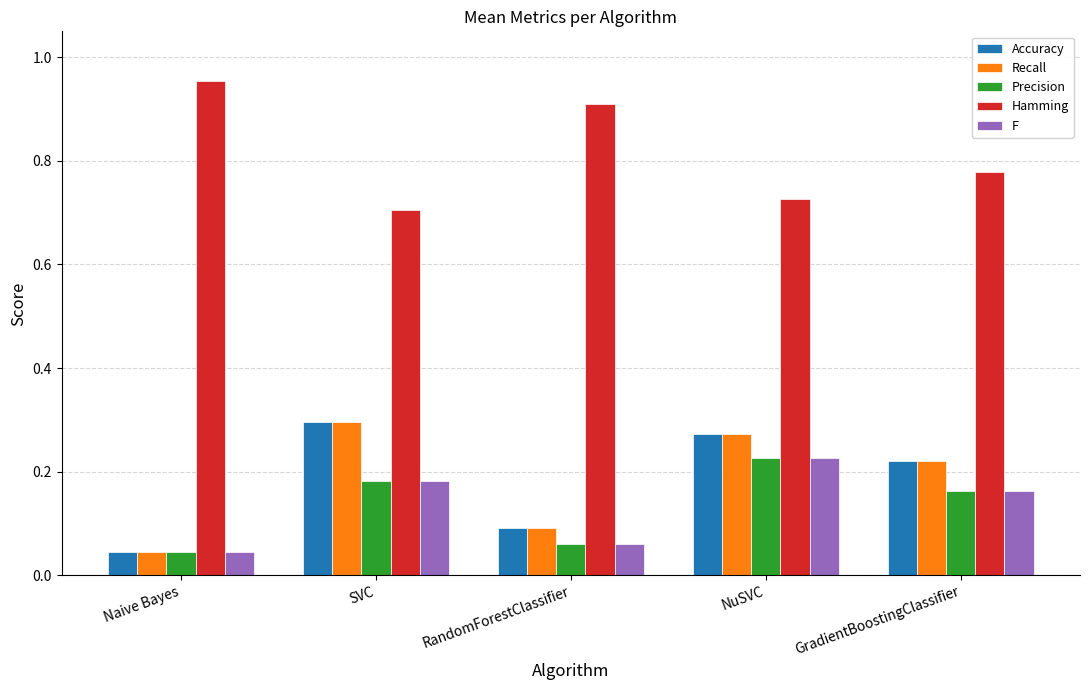

At which label is F closest to 0?

Naive Bayes